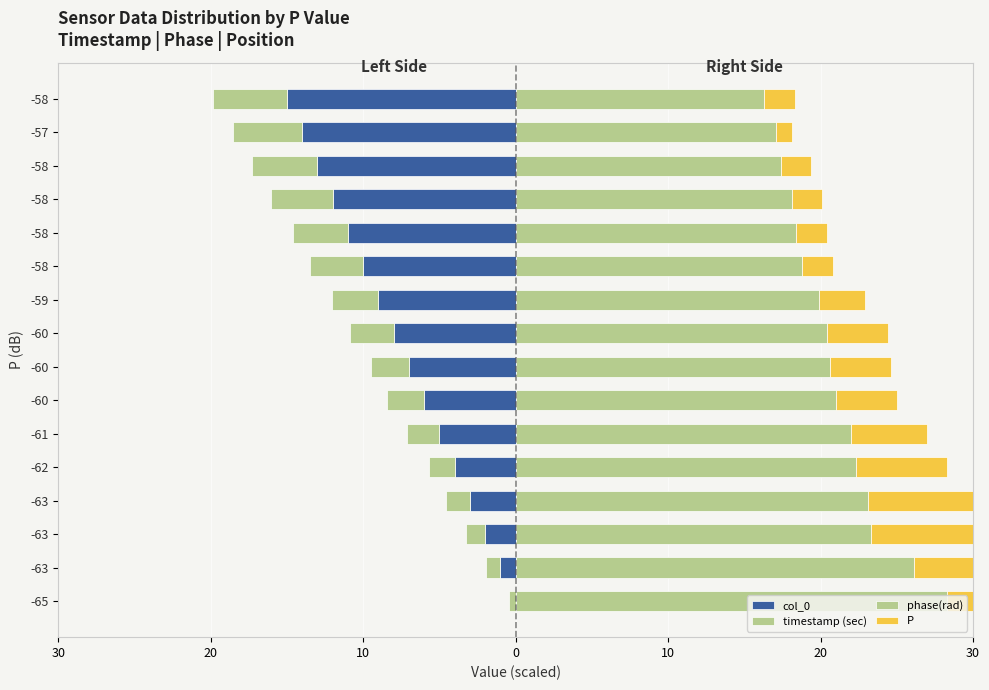

What is the minimum value for col_0?

-15.0